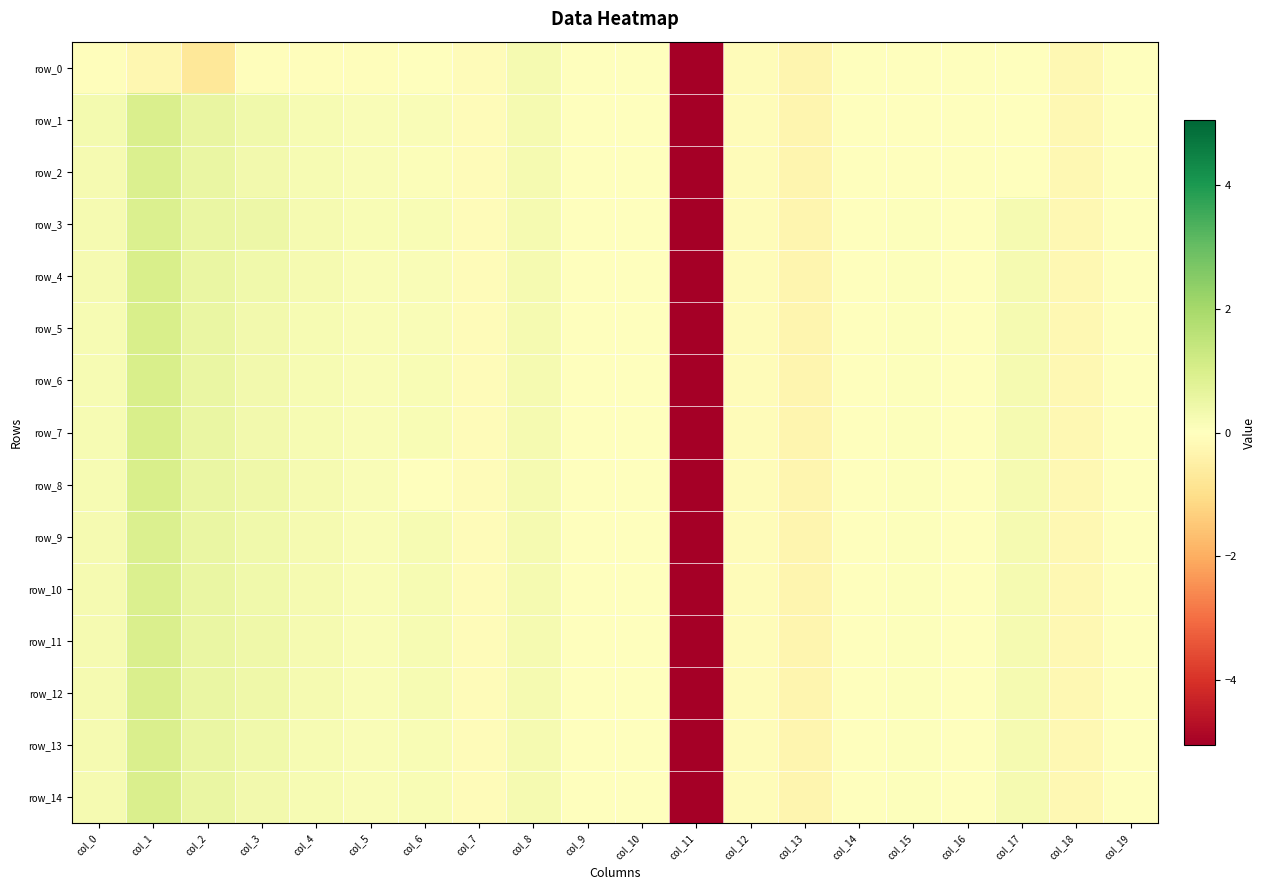

Rank the series at col_1 from highest to lowest value.

row_5, row_6, row_4, row_7, row_8, row_14, row_13, row_12, row_11, row_1, row_10, row_2, row_3, row_9, row_0